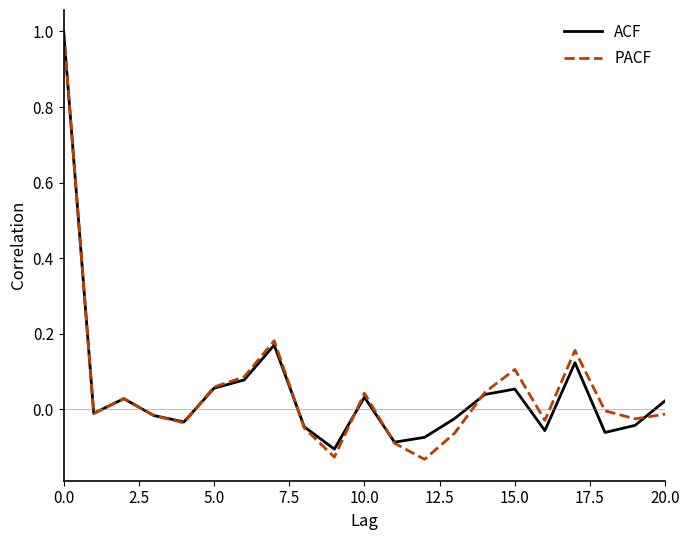

What is the maximum value for PACF?

1.0